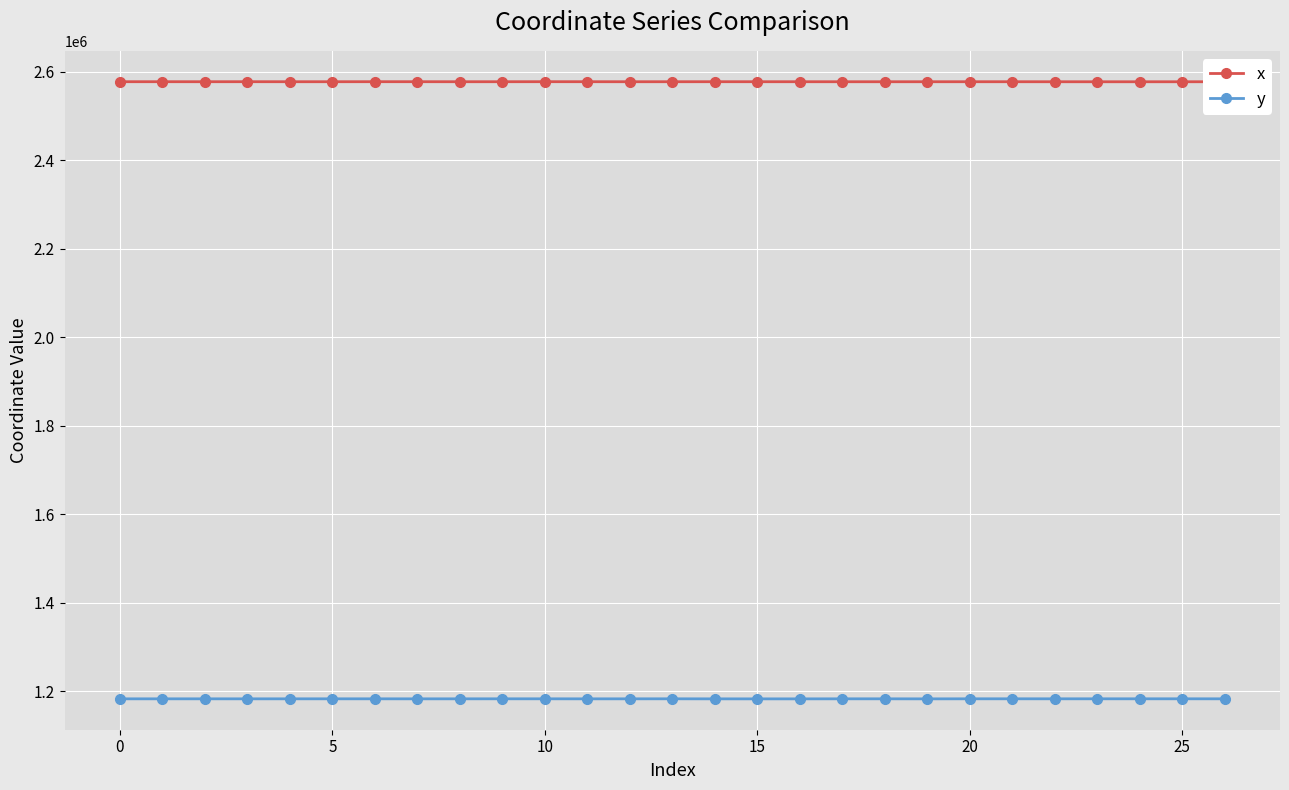

What is the difference between the maximum and second lowest values in the x series?

158.9